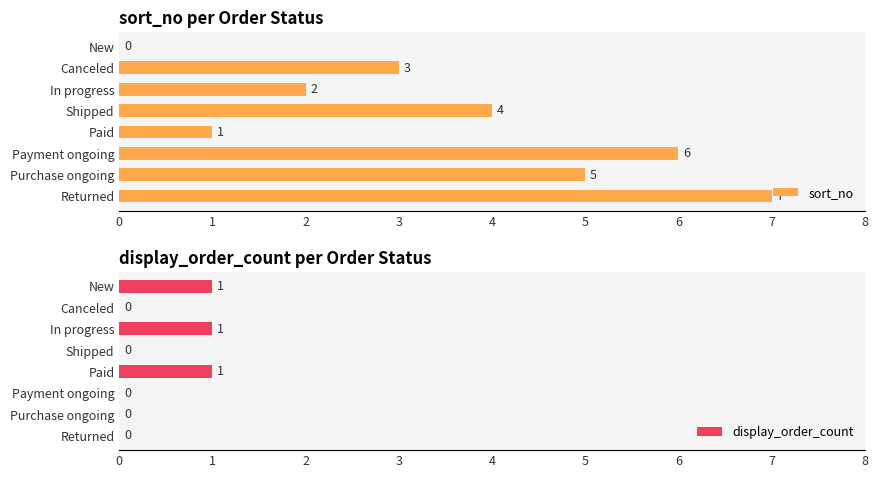

Rank the series by their maximum value, from lowest to highest.

display_order_count, sort_no